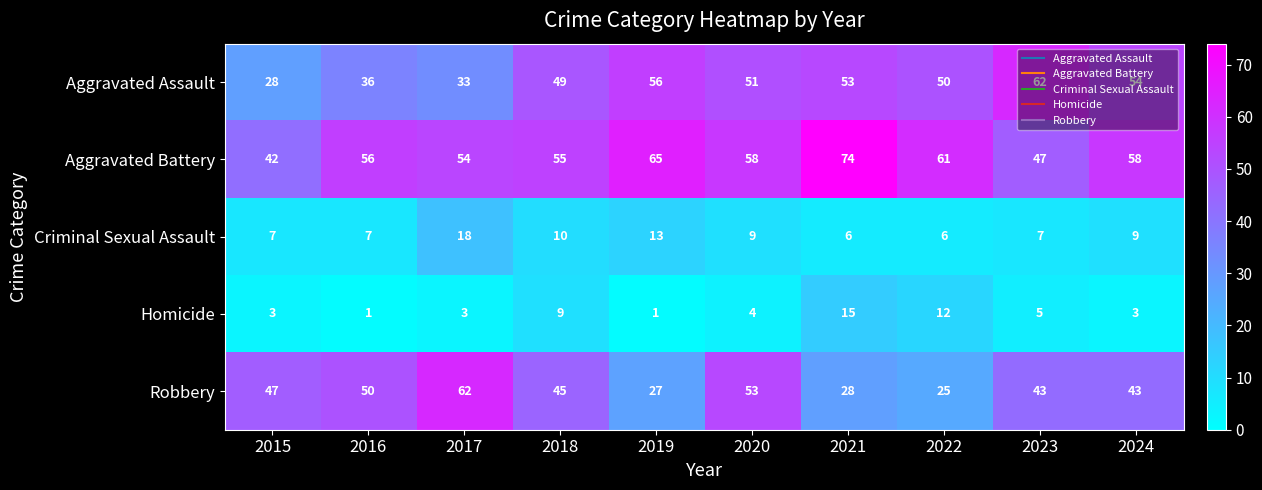

What is the maximum value for Homicide?

15